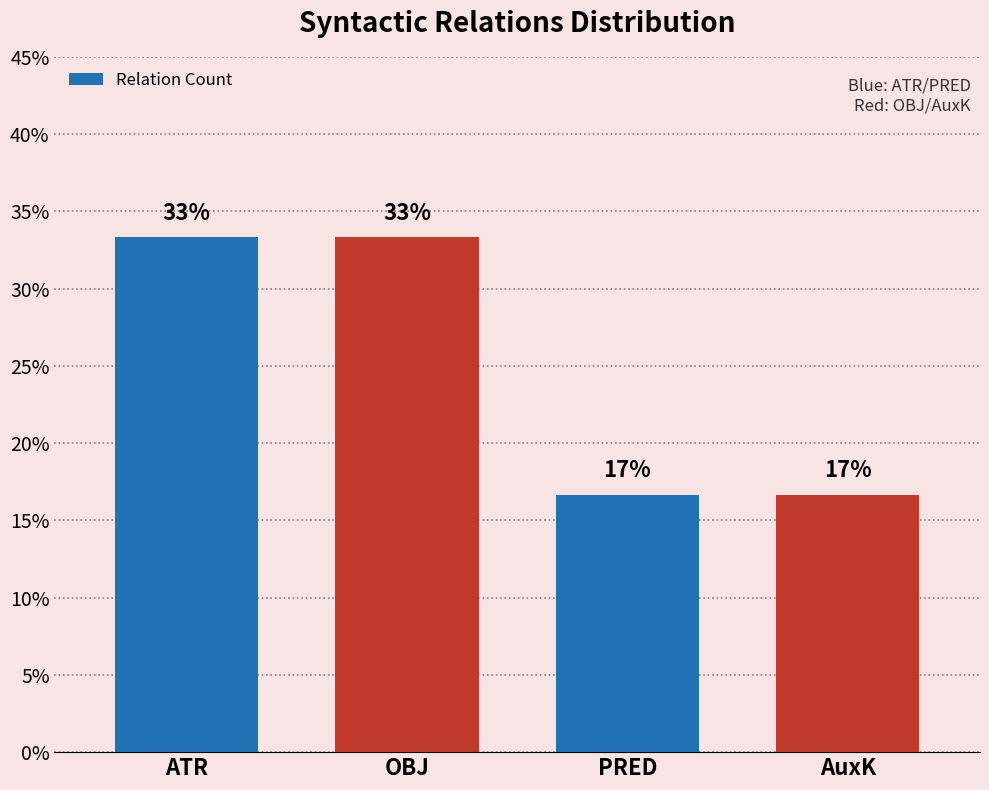

How many bars are there in total?

4